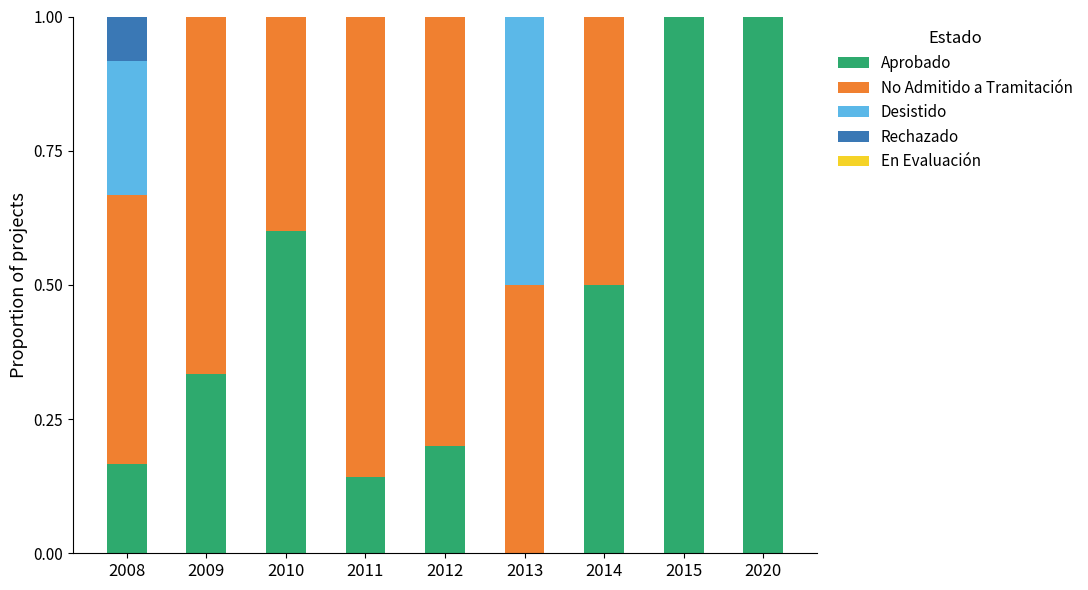

What is the highest value of the Aprobado series?

1.0